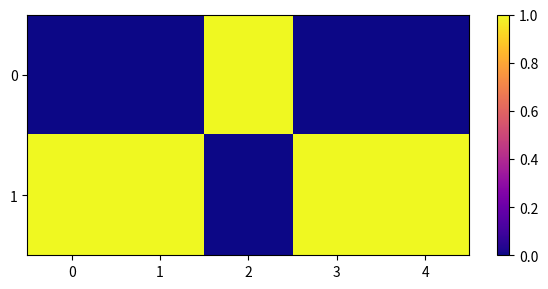

What is the spread (max minus min) of values at 1?

1